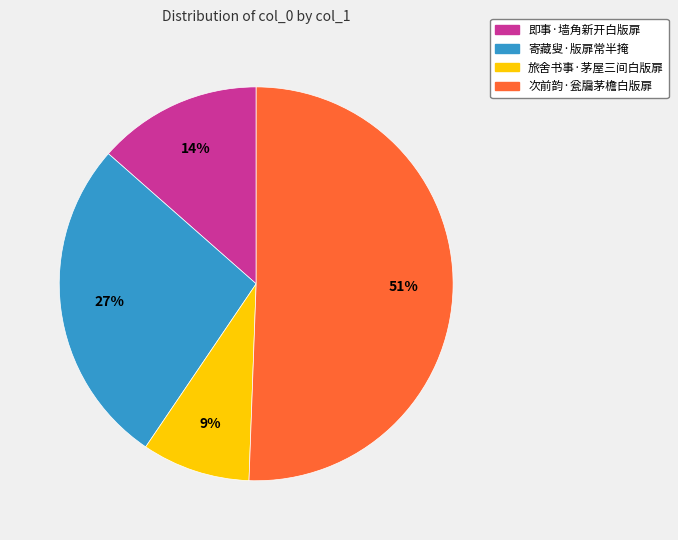

Which has a higher value, 旅舍书事·茅屋三间白版扉 or 即事·墙角新开白版扉?

即事·墙角新开白版扉